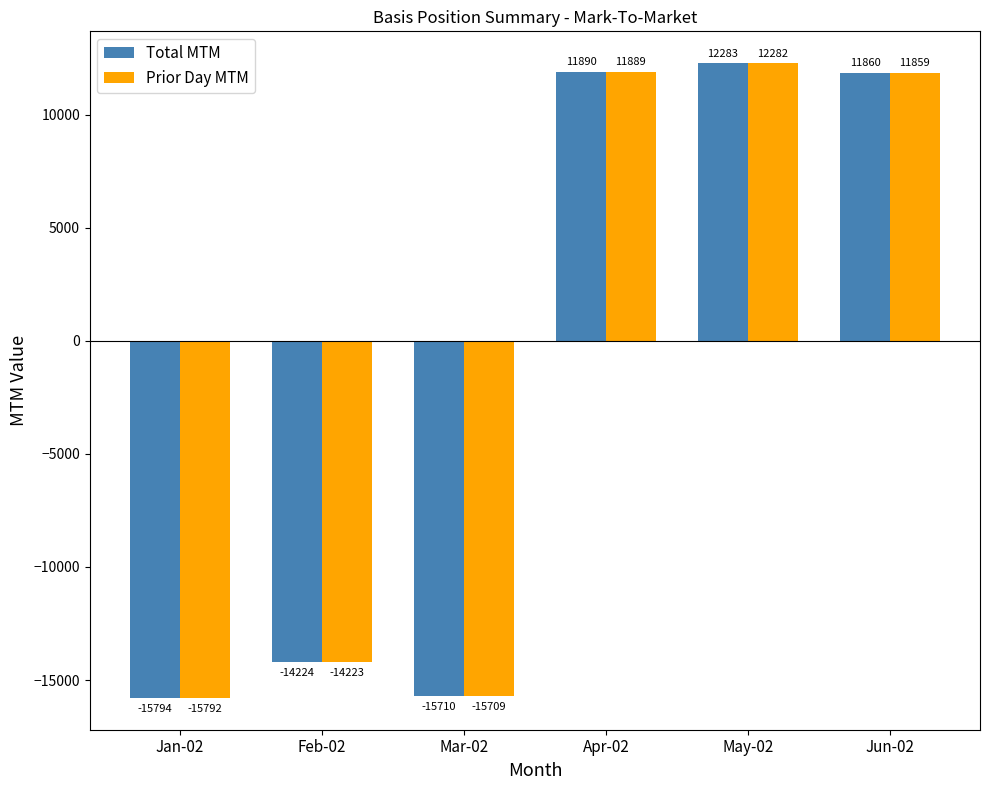

Reading left to right, list all the values displayed in this chart.

Total MTM: -15794	-14224	-15710	11890	12283	11860
Prior Day MTM: -15792	-14223	-15709	11889	12282	11859